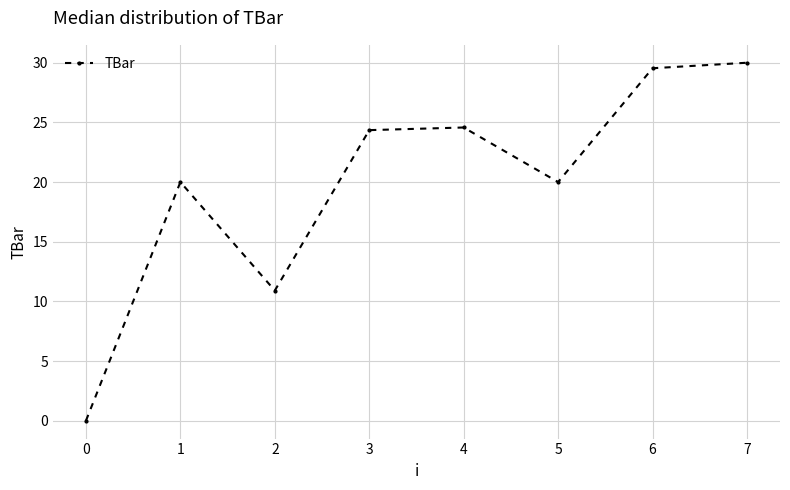

The chart shows a value of 14.4 at 3. True or false?

False